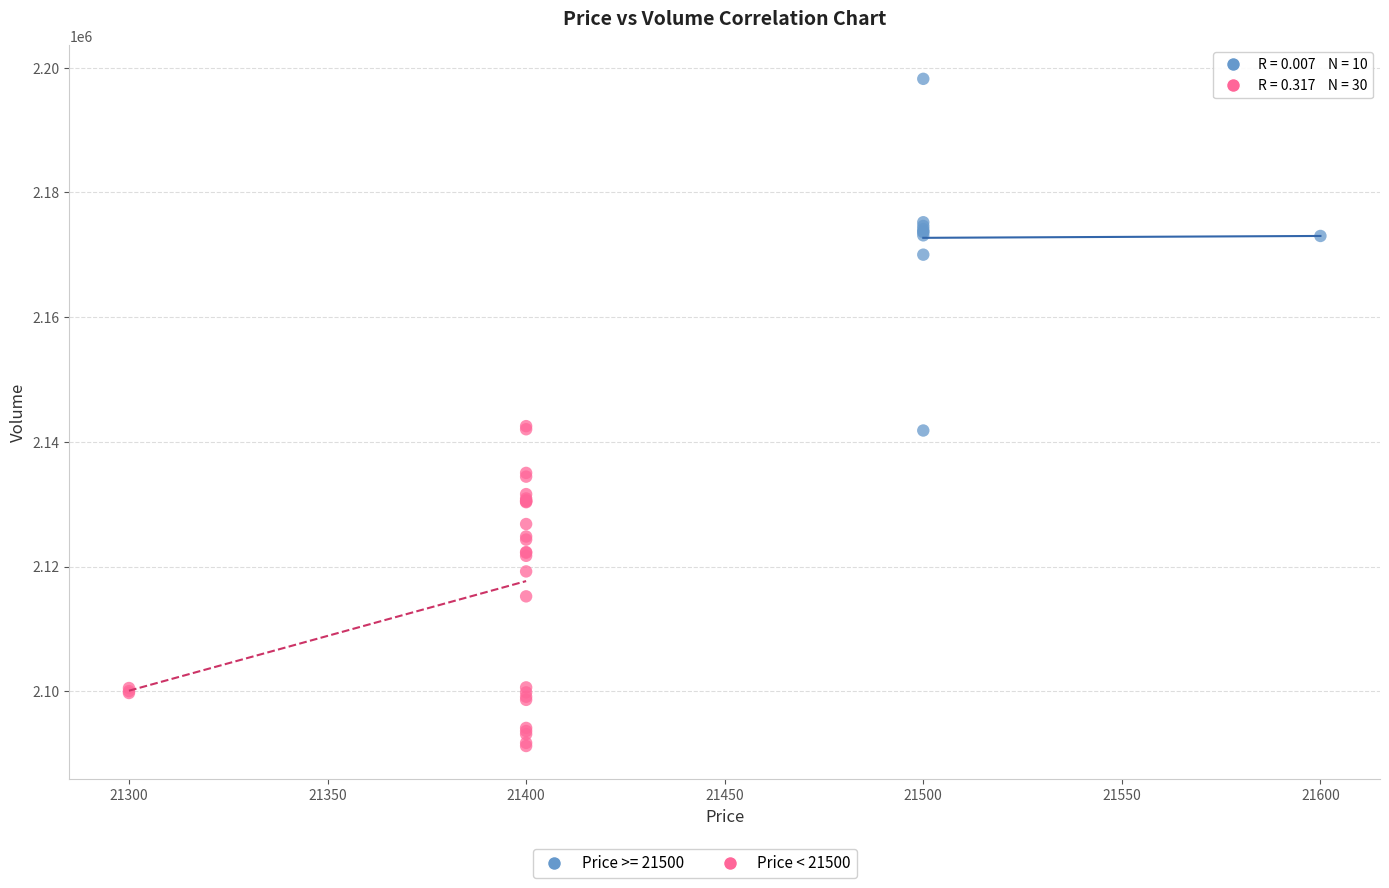

Which series reaches the minimum Y coordinate?

Price < 21500